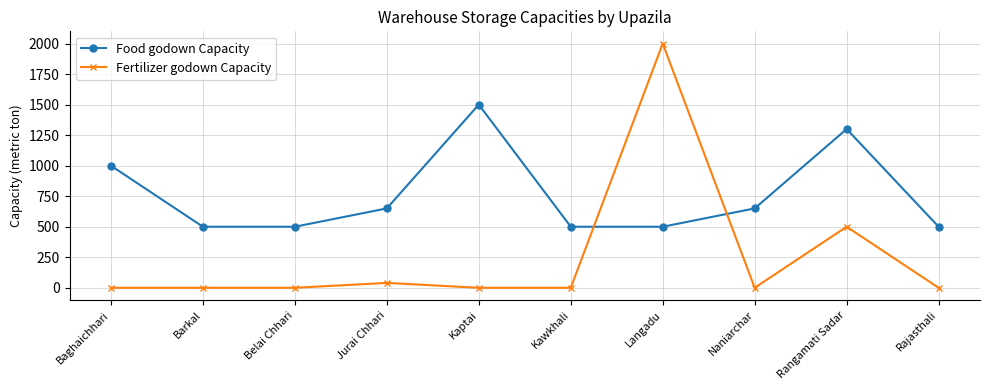

At which label is Fertilizer godown Capacity closest to 1000?

Rangamati Sadar